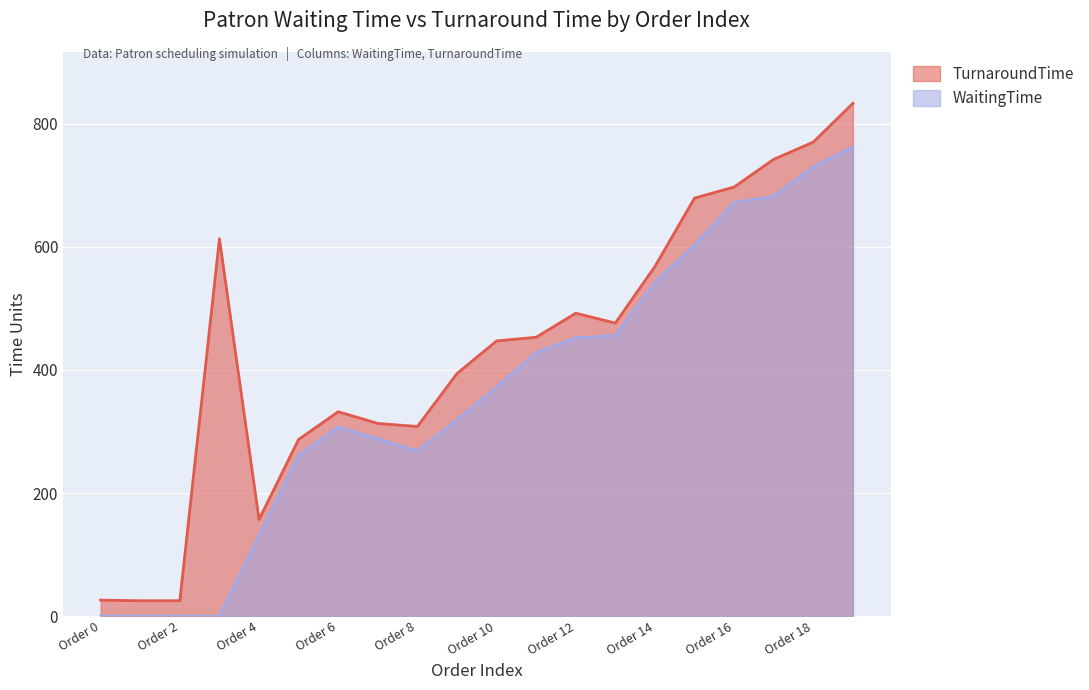

How many series are shown in this chart?

2